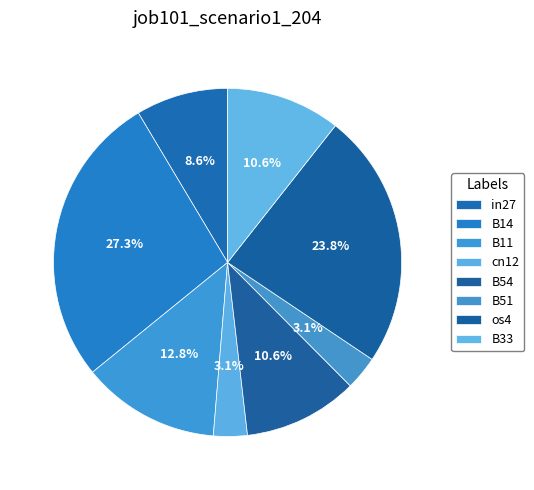

Rank the categories by value from lowest to highest.

cn12, B51, in27, B54, B33, B11, os4, B14